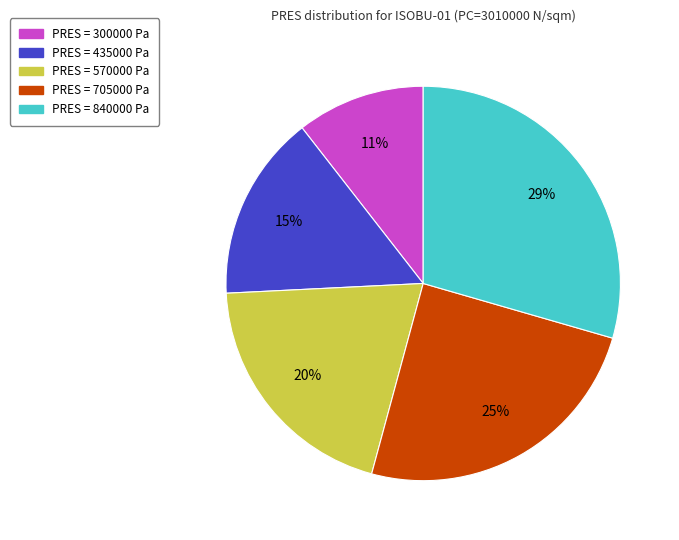

To the nearest percent, what is the average slice percentage?

20%